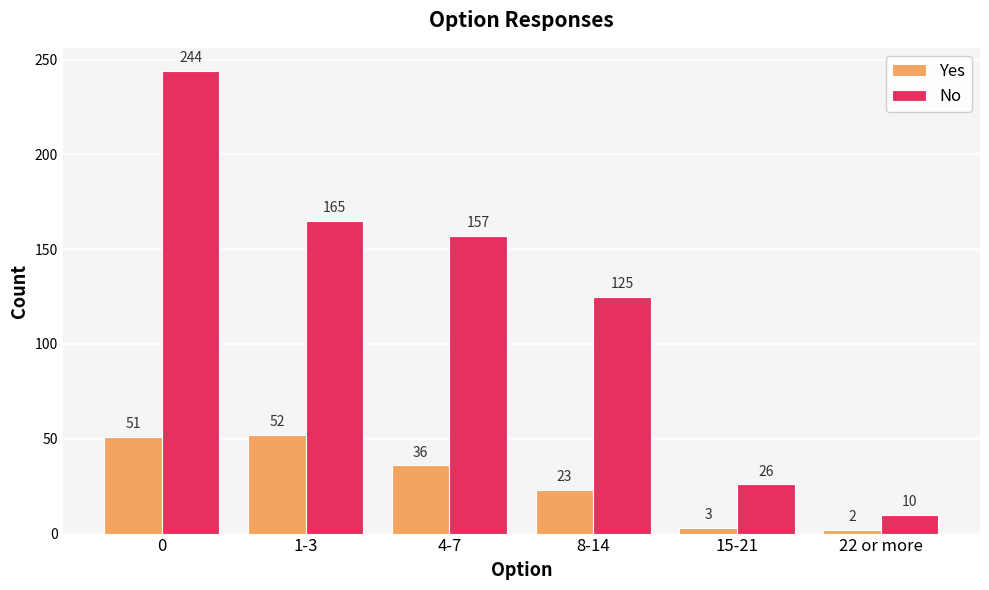

What is the value of the Yes bar at the 2nd from the left?

52